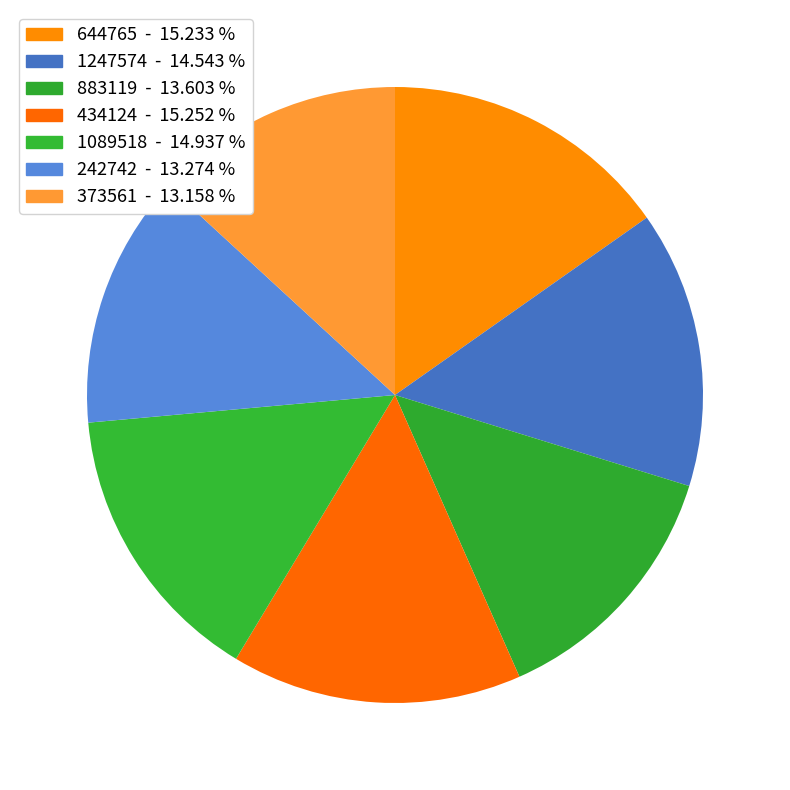

What percentage do 242742 and 644765 together represent?

28.5%